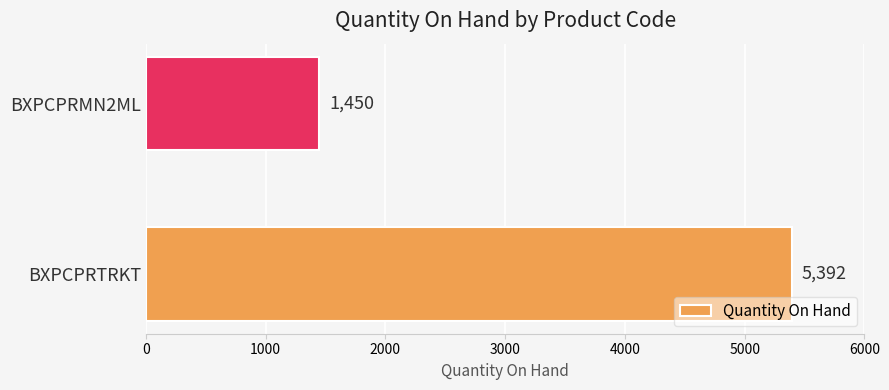

Approximately how many times larger is the value at BXPCPRTRKT compared to BXPCPRMN2ML?

3.7